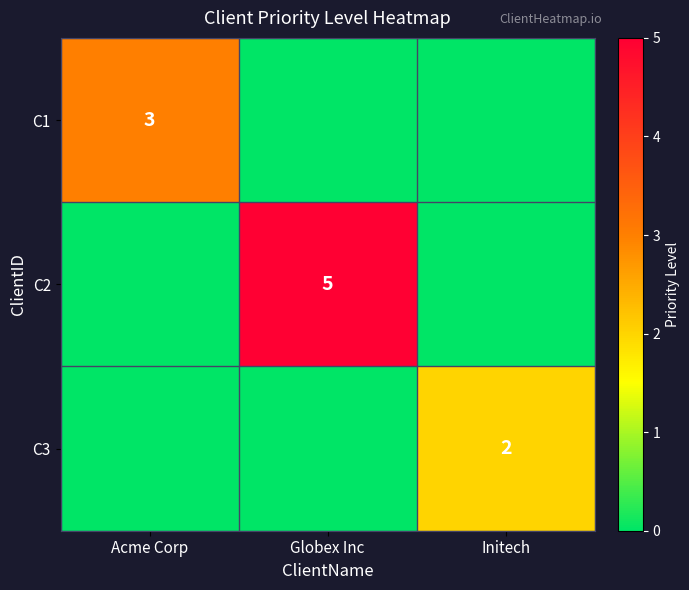

The value of C3 at Initech is 2. True or false?

True